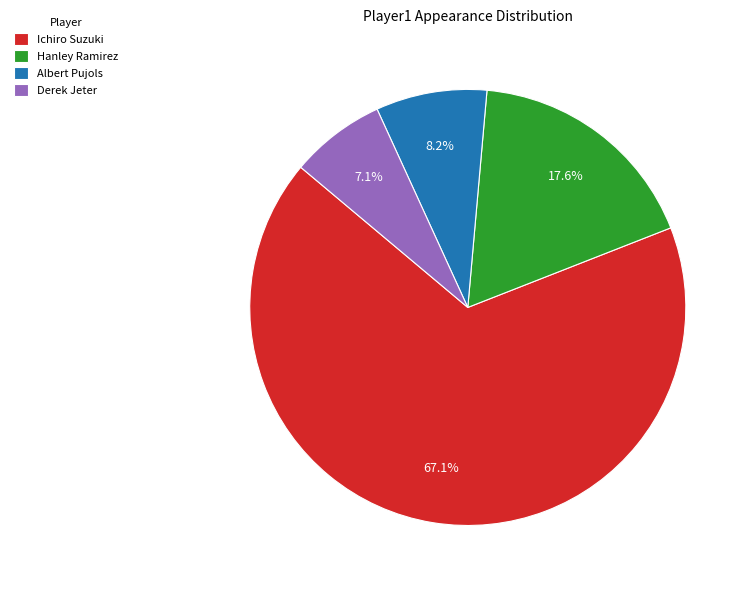

Combined, do Derek Jeter and Albert Pujols account for over 50%?

No